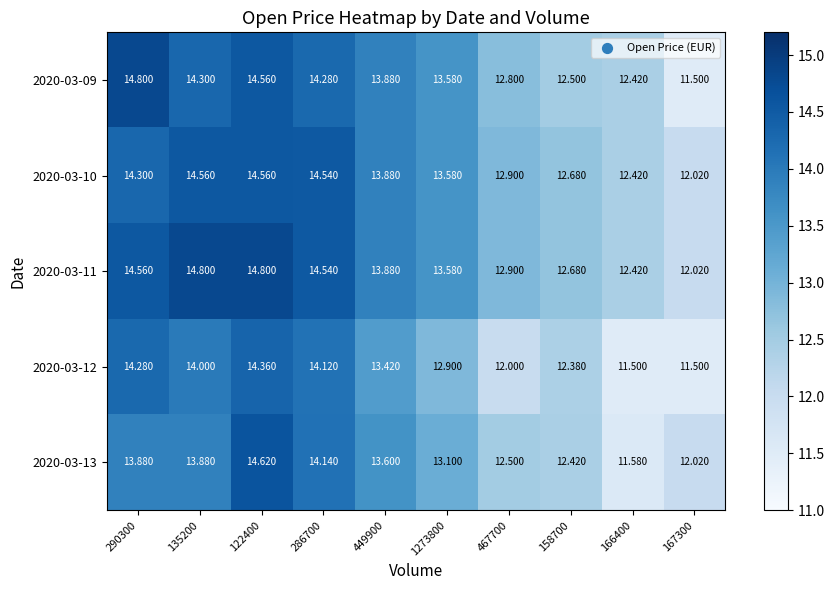

Is the value of 2020-03-09 at 167300 greater than the value of 2020-03-12 at 158700?

No